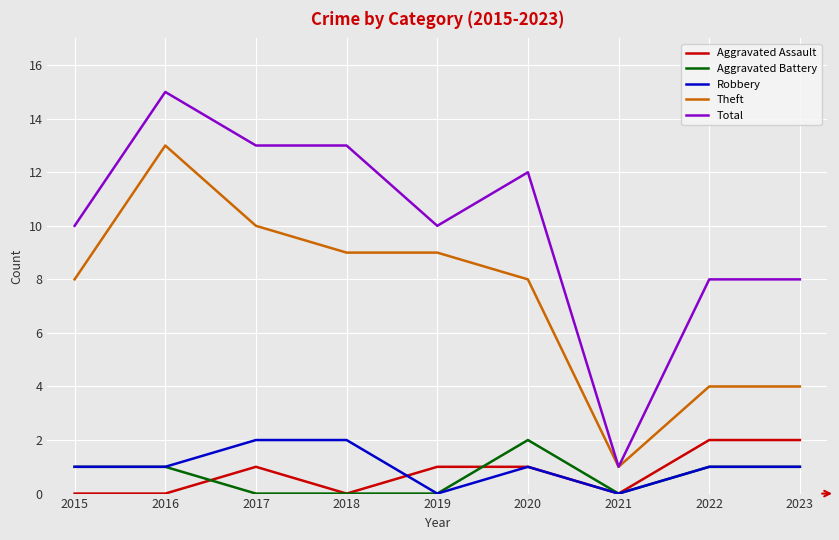

What is the difference between the Total values at 2015 and 2017?

3